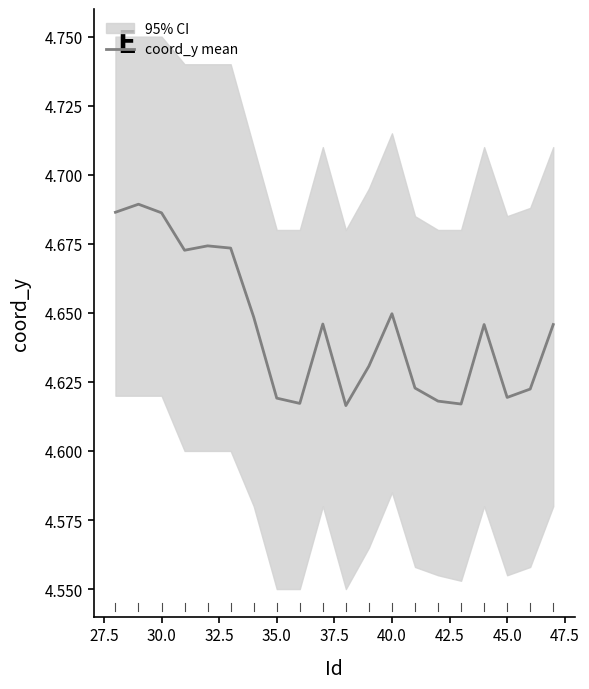

What value does the data have at 35.0?

4.6